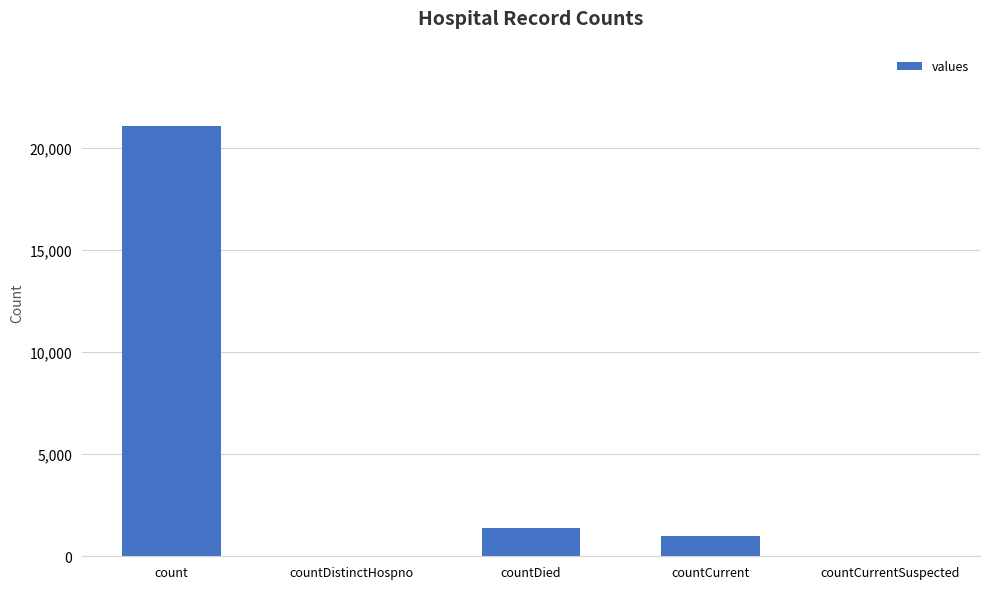

How many distinct data groups are displayed?

1